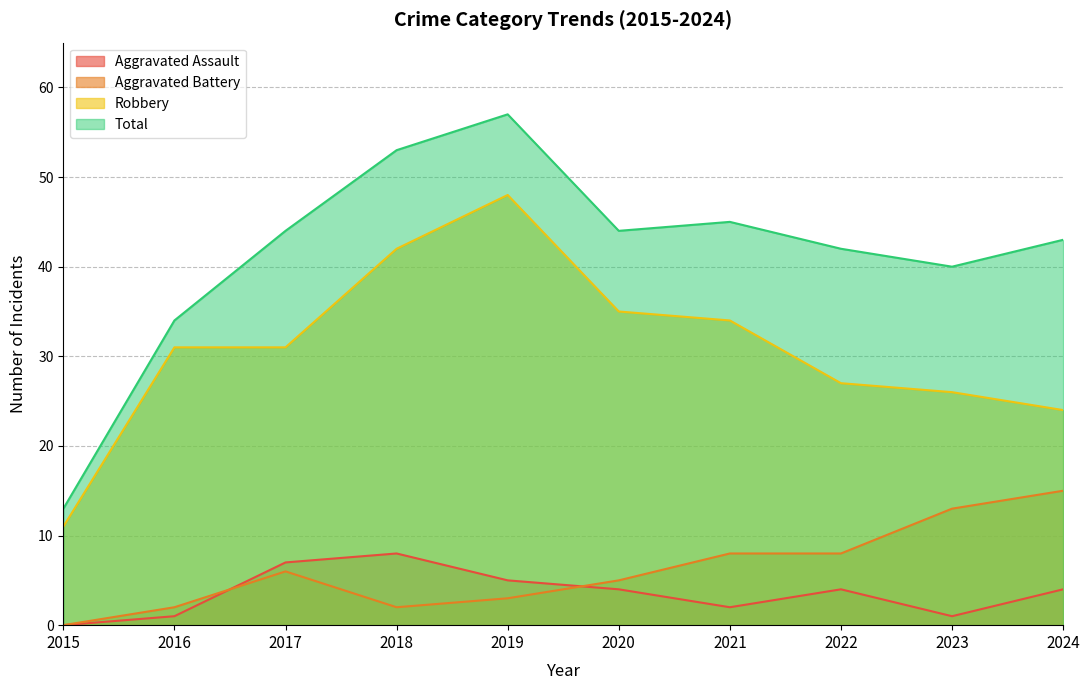

What is the maximum value for Aggravated Battery?

15